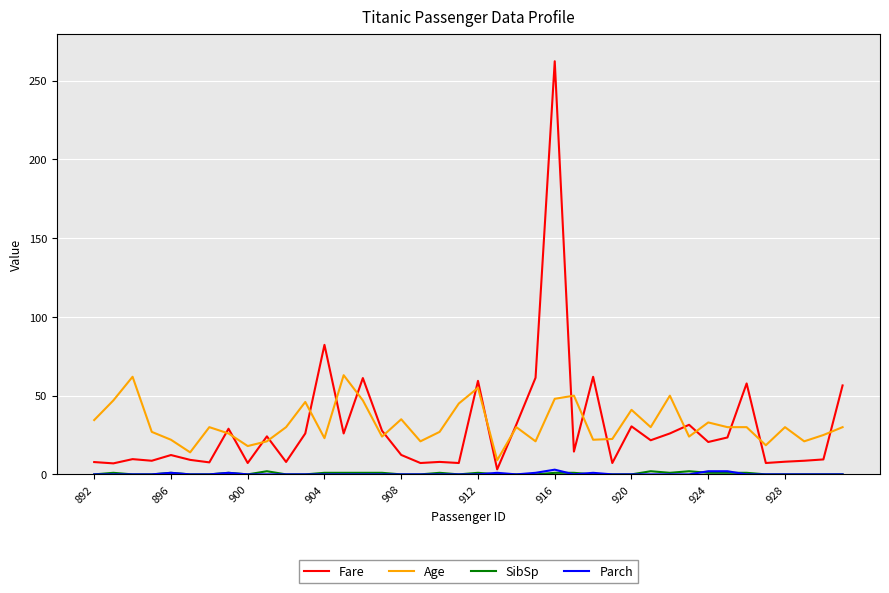

What is the highest value of the Fare series?

262.4